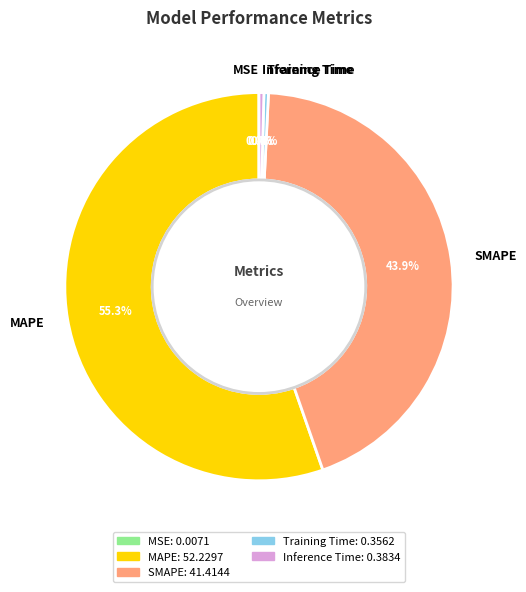

Does Training Time represent more than half of the total?

No